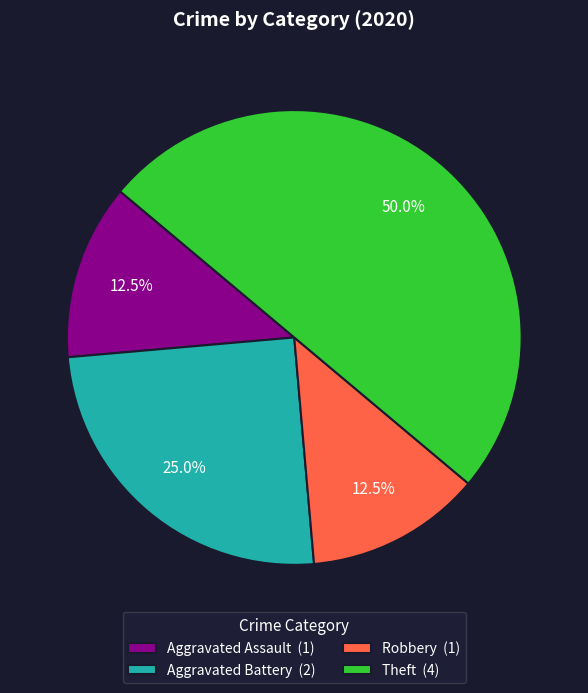

To the nearest percent, what is the average slice percentage?

25%